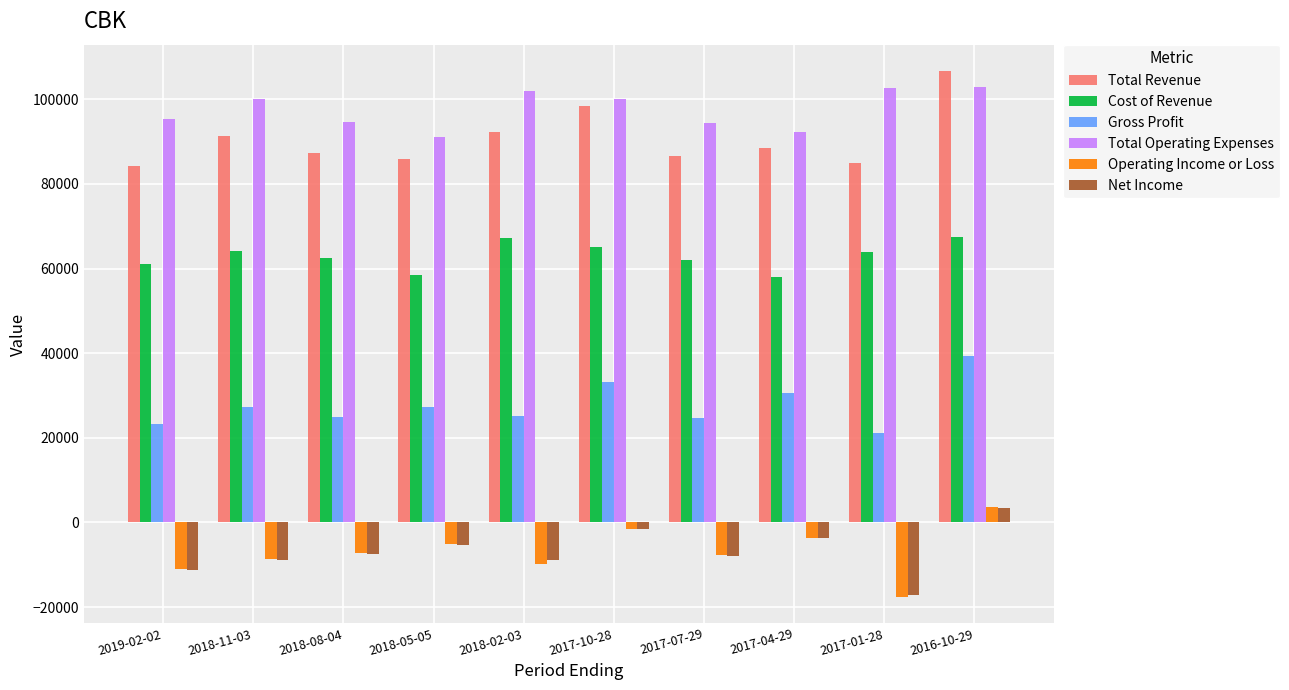

Read the Operating Income or Loss value at 2017-04-29, to the nearest 50.

-3600